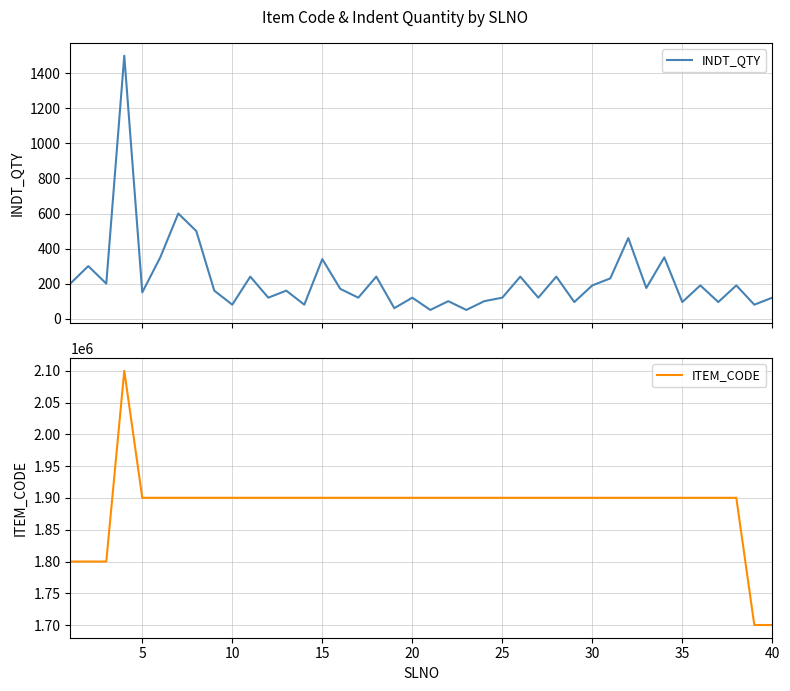

What is the highest value of the INDT_QTY series?

1500